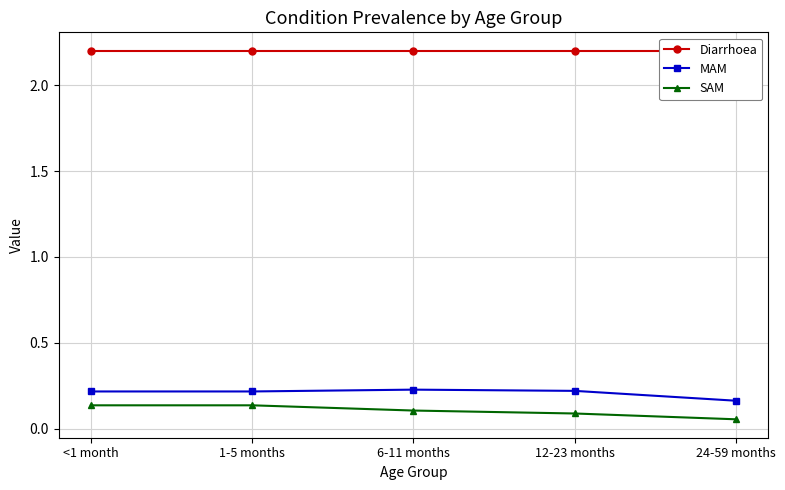

Which series has the largest total across all categories?

Diarrhoea